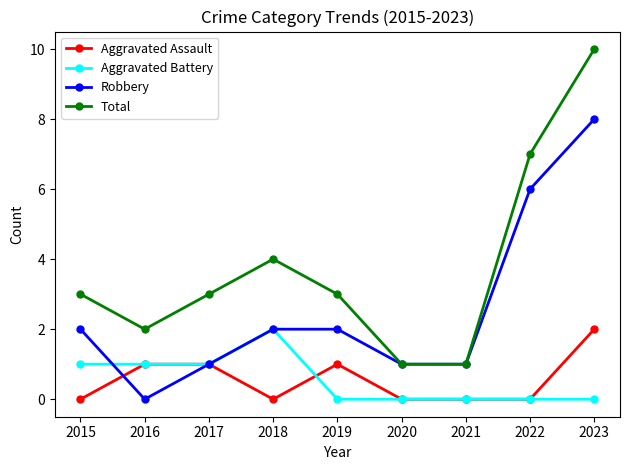

The value of Robbery at 2022 is 6. True or false?

True